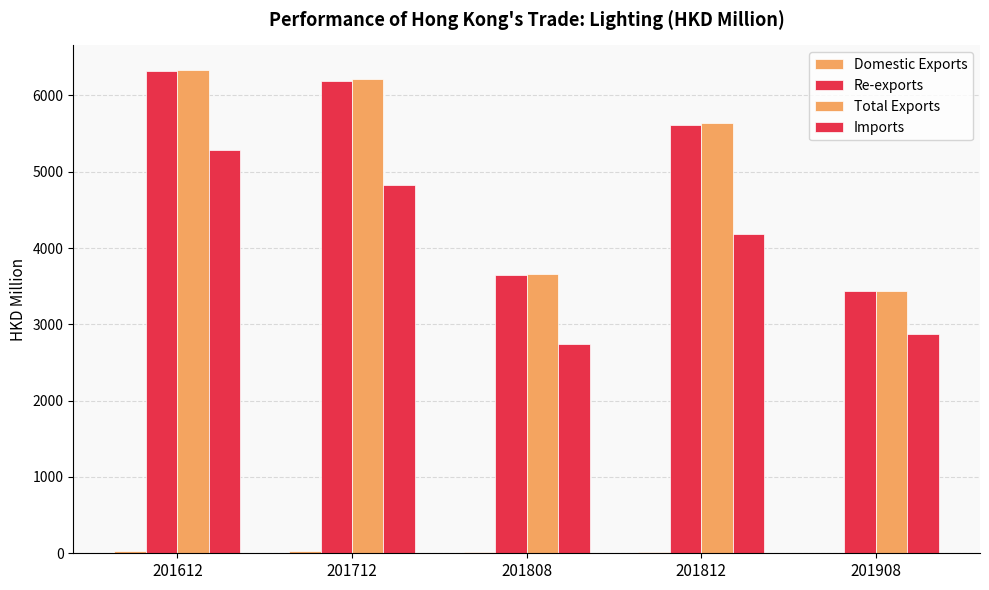

Reading left to right, transcribe all the data shown in this chart.

Domestic Exports: 24.0	23.6	14.1	21.6	6.2
Re-exports: 6314.4	6195.3	3646.4	5618.1	3434.0
Total Exports: 6338.4	6218.9	3660.5	5639.6	3440.2
Imports: 5290.8	4828.2	2745.7	4188.6	2874.9